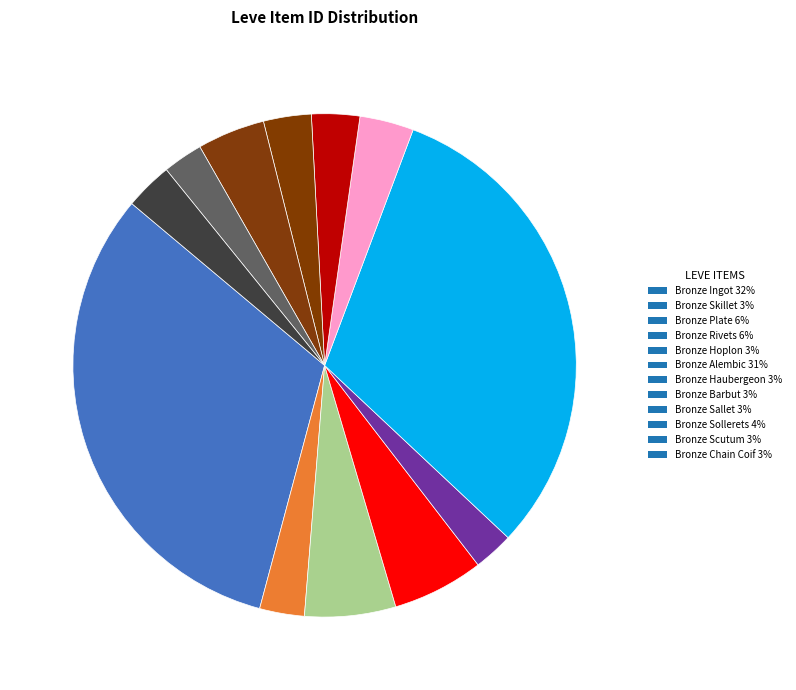

How many slices are in this pie chart?

12